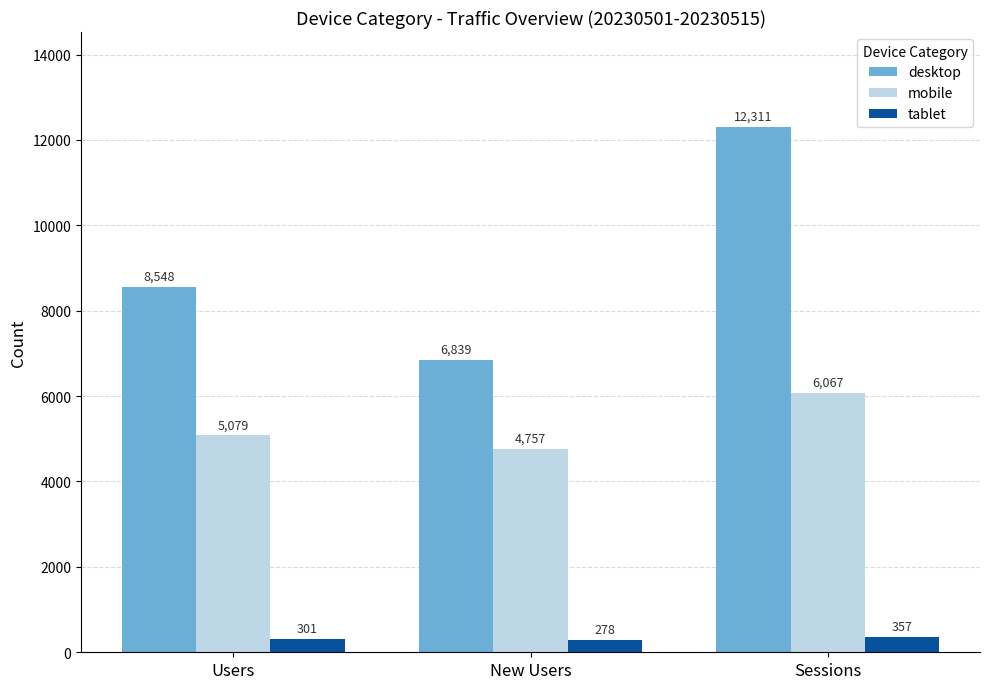

Reading left to right, what are all the values shown in this chart?

desktop: 8548	6839	12311
mobile: 5079	4757	6067
tablet: 301	278	357